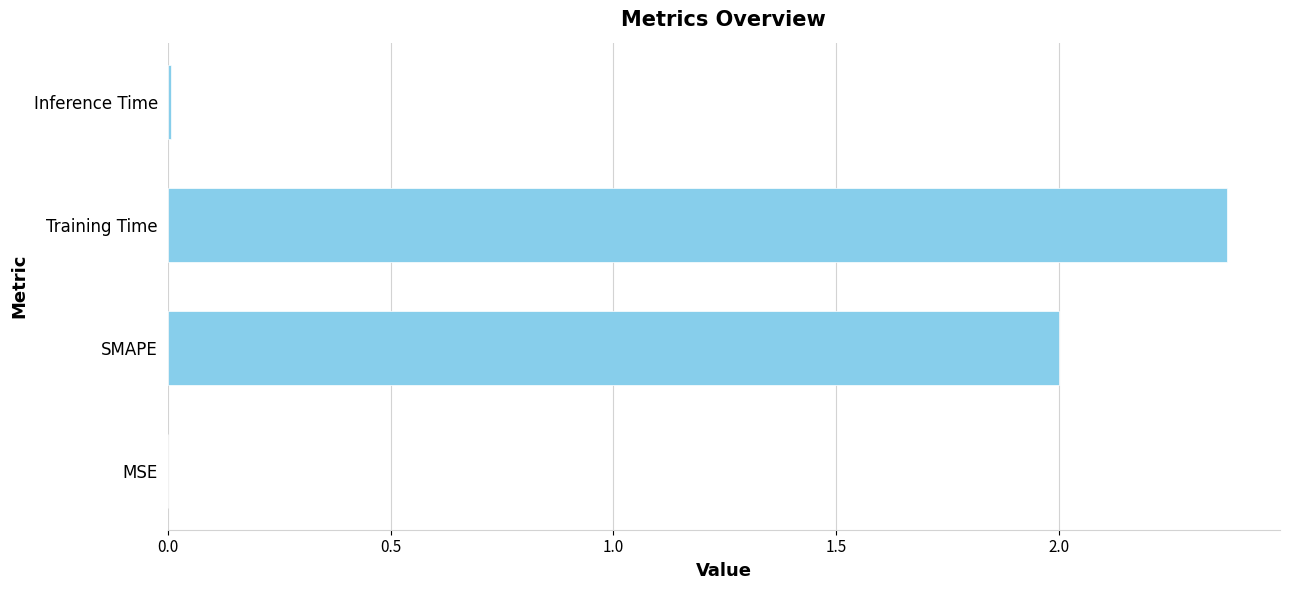

The chart shows a value of 2.9 at SMAPE. True or false?

False